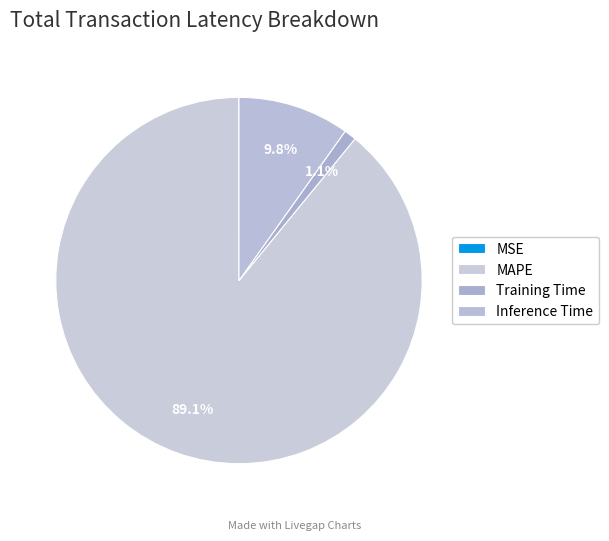

How many slices are in this pie chart?

4